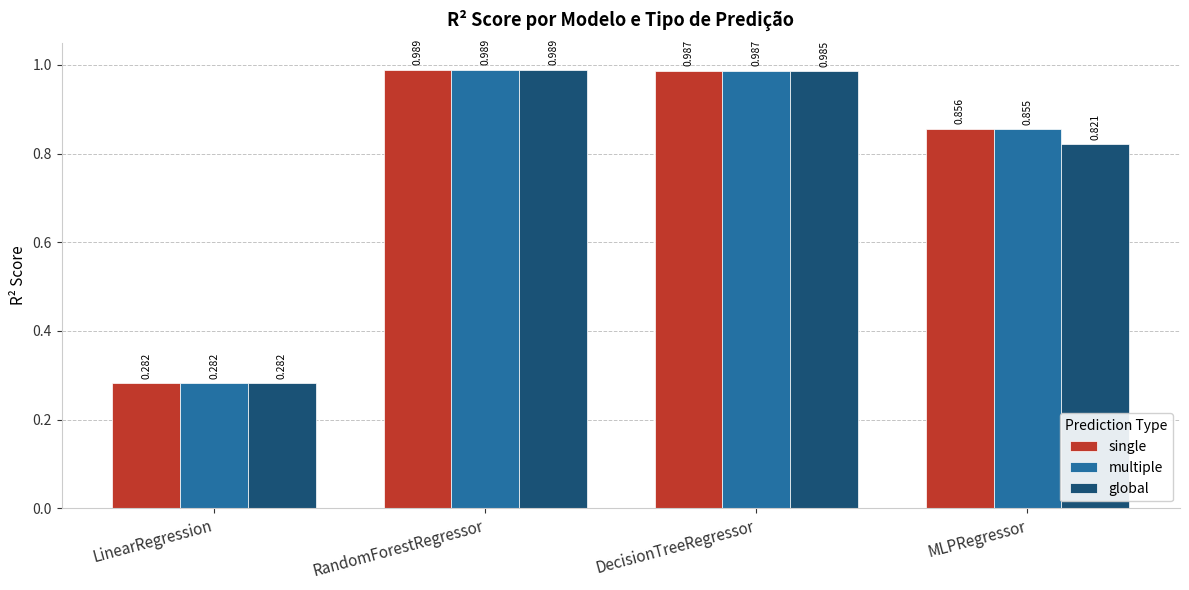

What is the label of the 2nd bar from the left?

RandomForestRegressor